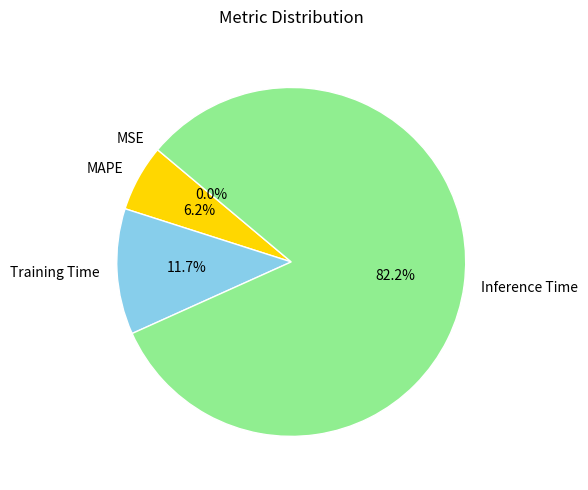

Which category has the biggest portion of the pie?

Inference Time